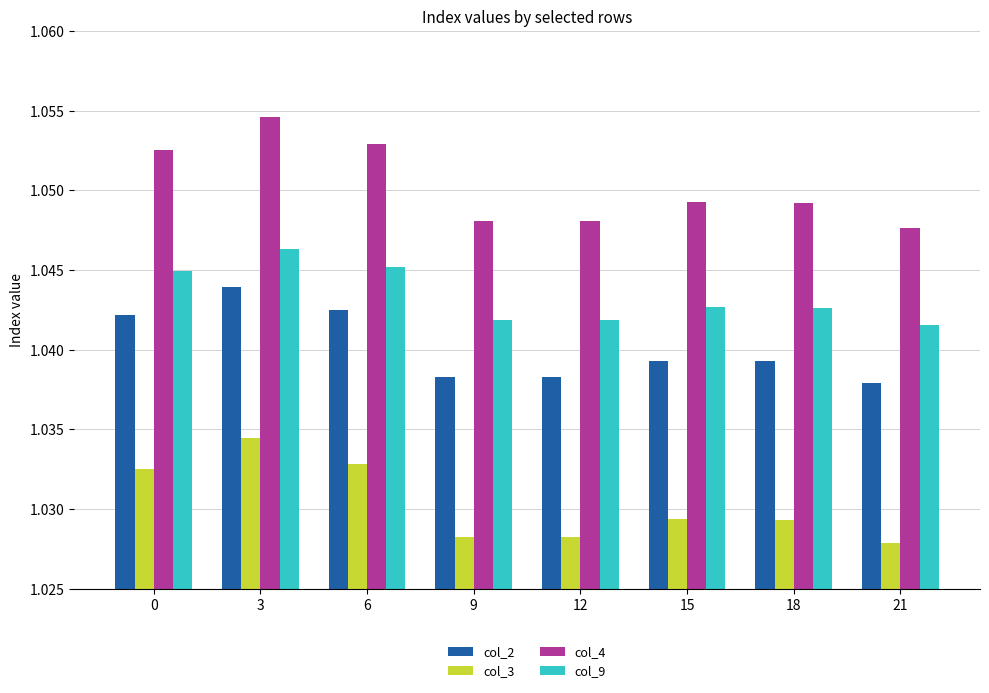

Is it true that col_9 equals 1.5 at 18?

False